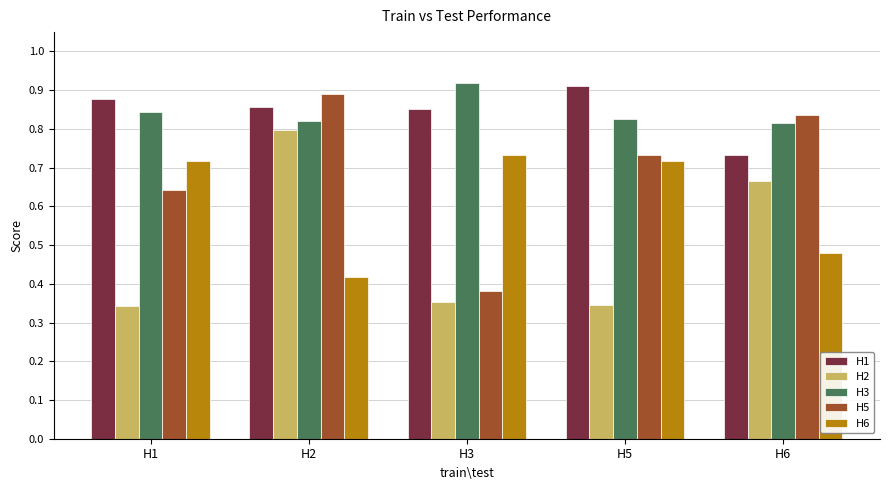

What is the total value across all series at H5?

3.5